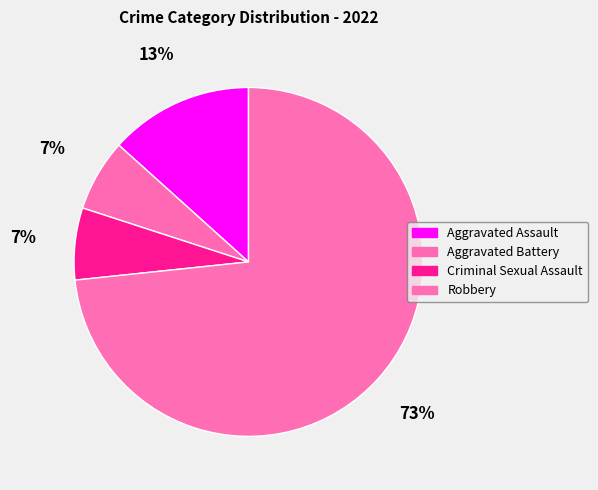

Is there any slice that represents more than half of the pie?

Yes